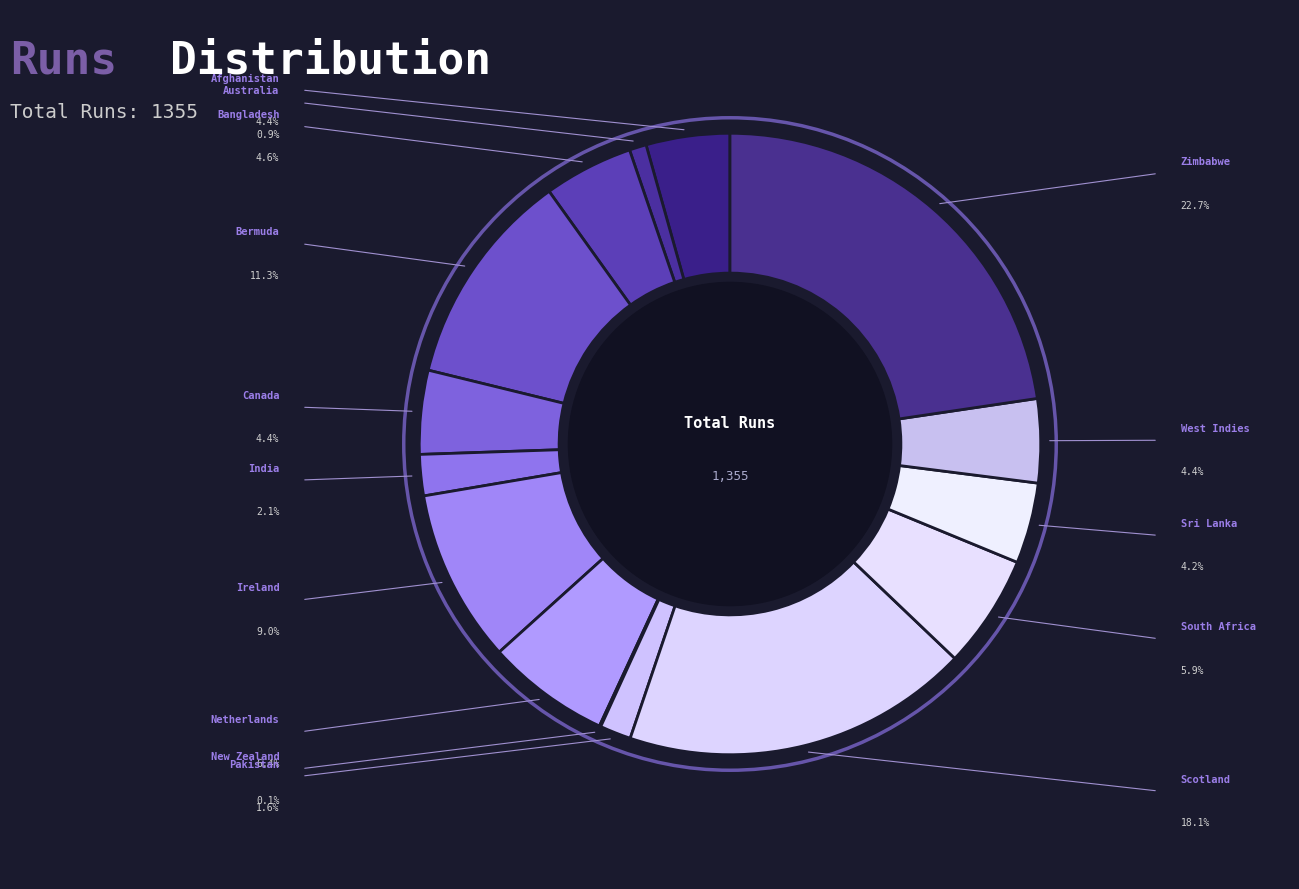

Which slice is the smallest?

New Zealand